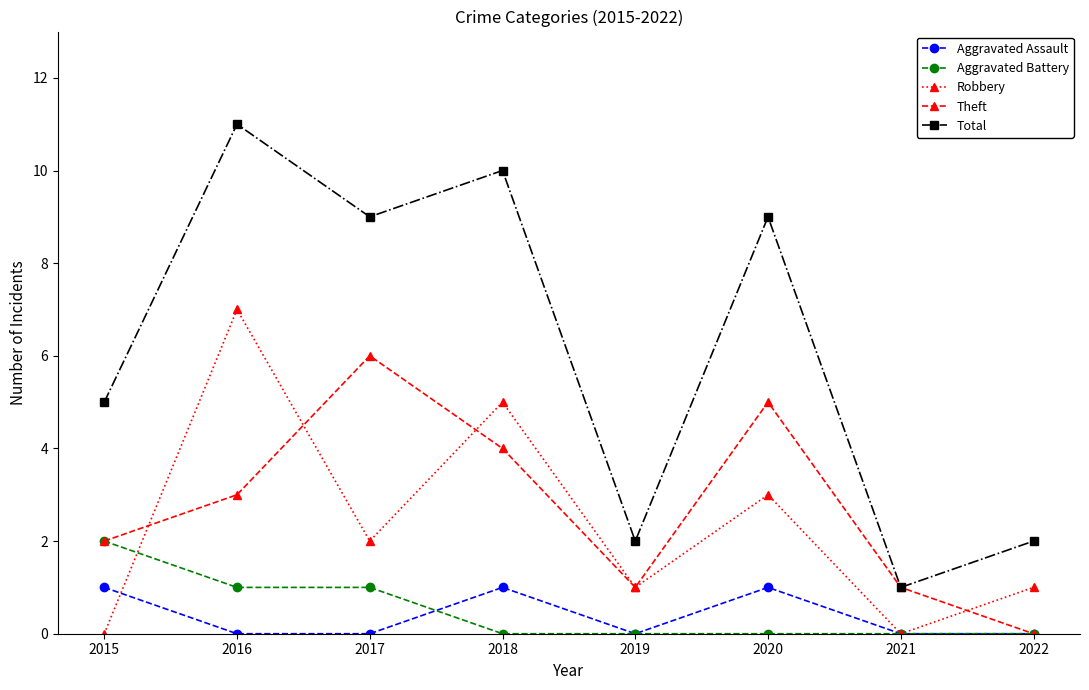

At 2017, list the series in order from smallest to largest.

Aggravated Assault, Aggravated Battery, Robbery, Theft, Total